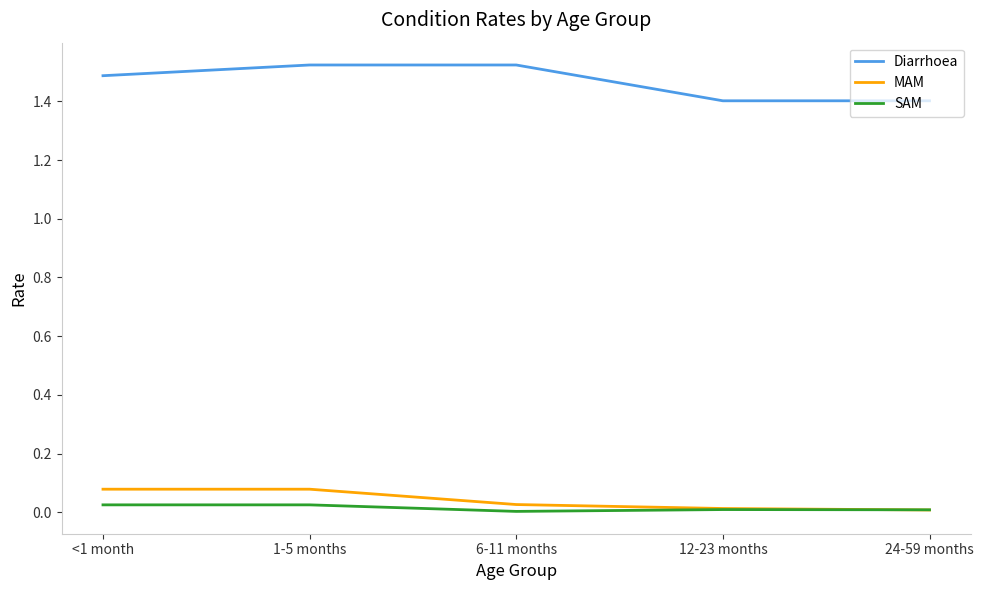

Which series has the largest total across all categories?

Diarrhoea